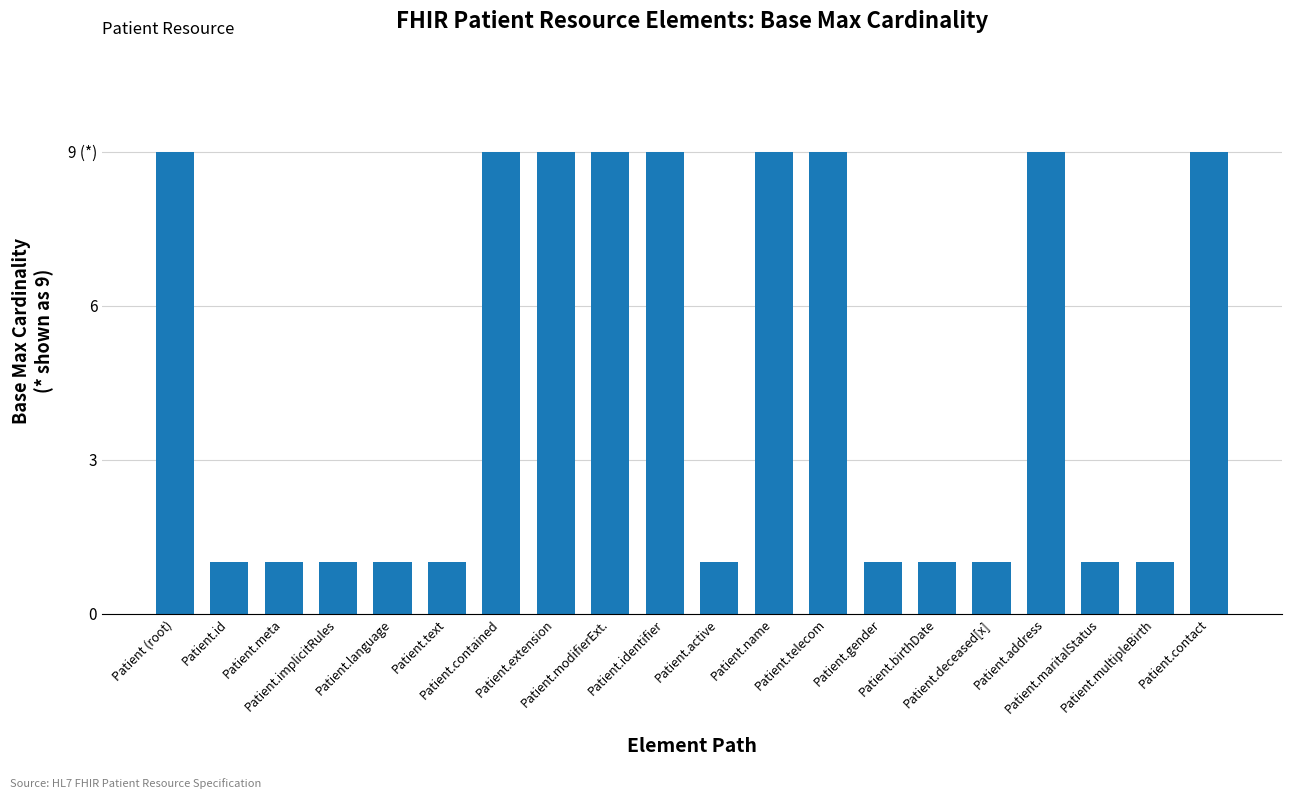

Does the chart contain any negative values?

No